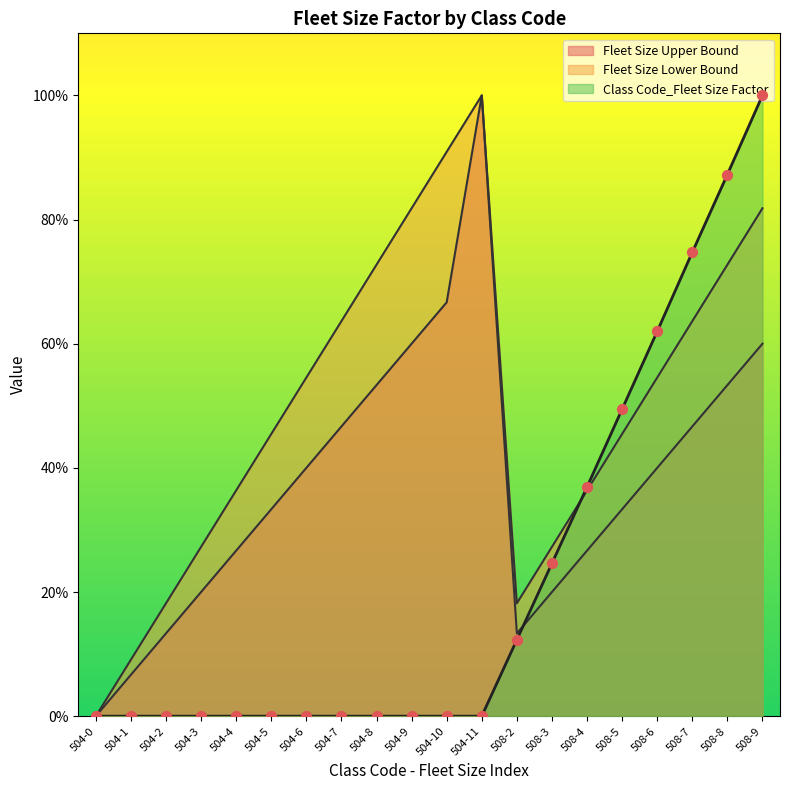

What are all the series names shown in the legend?

Class Code_Fleet Size Factor, Fleet Size Lower Bound, Fleet Size Upper Bound